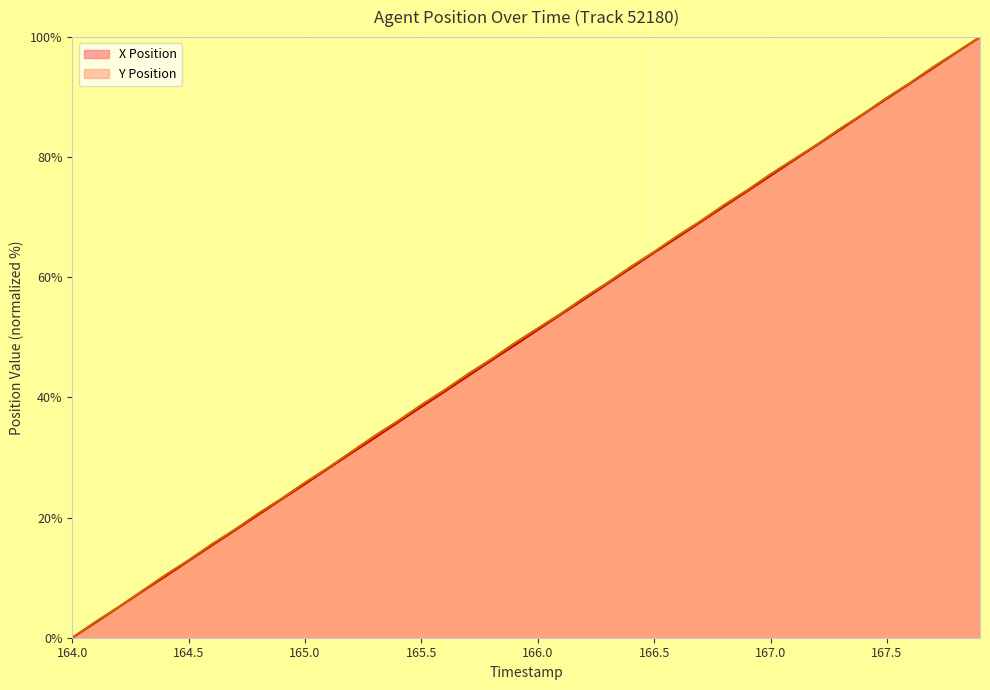

Is the value of X Position at 165.5 greater than the value of Y Position at 165.6?

No